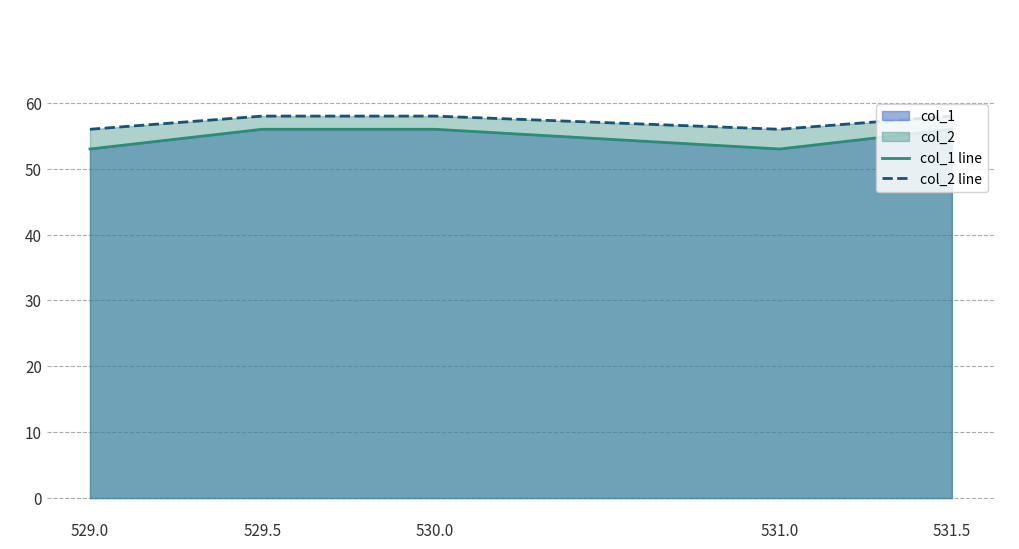

What is the approximate value of col_1 line at 530.0?

56